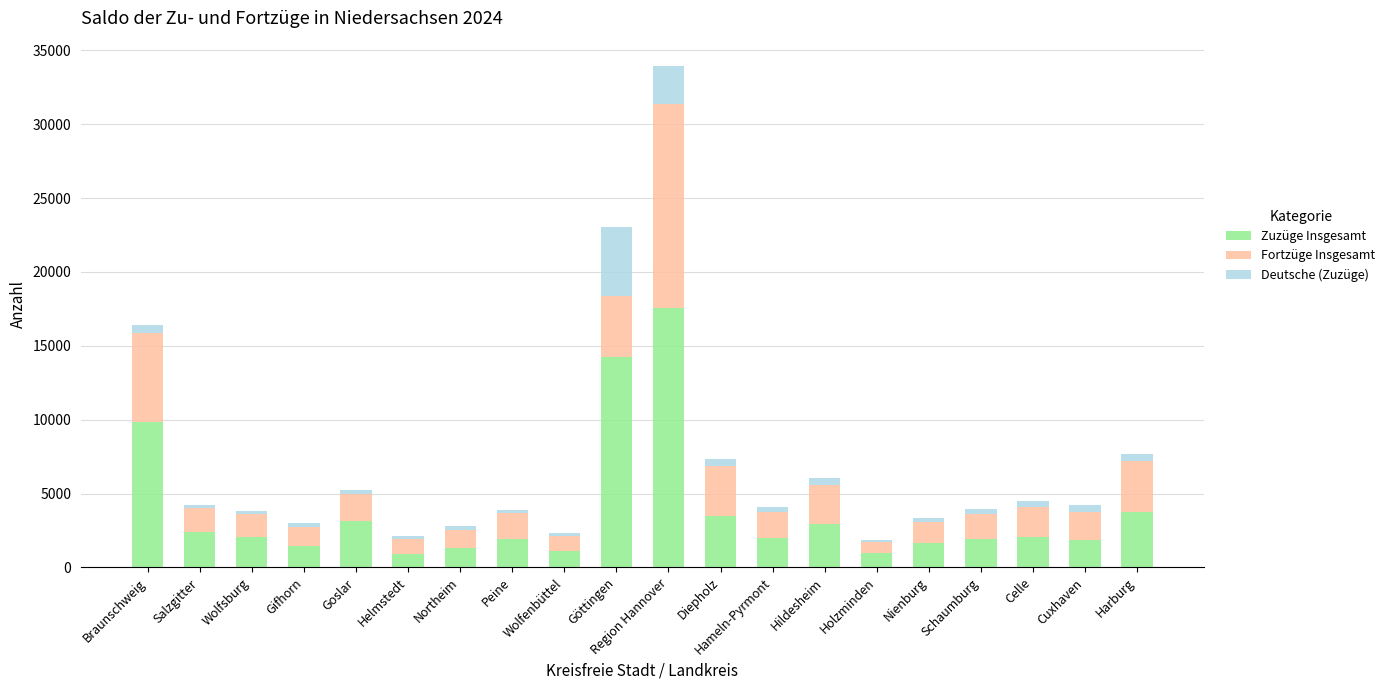

What is the minimum value for Zuzüge Insgesamt?

934